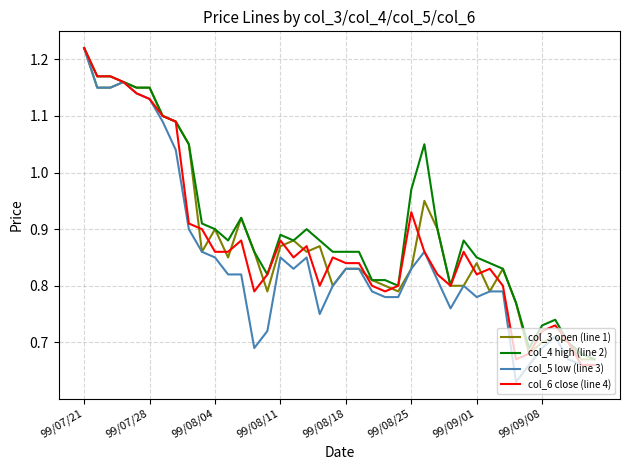

Which series has the largest total across all categories?

col_4 high (line 2)